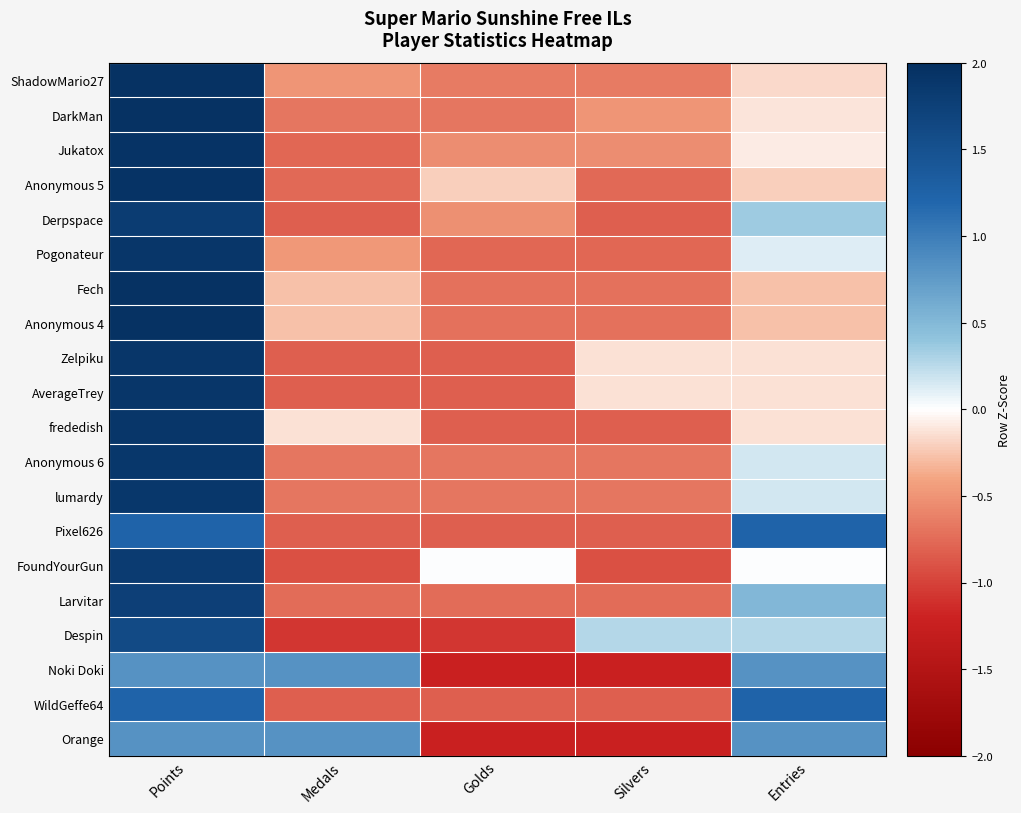

Between Entries and Medals, which is larger?

Entries